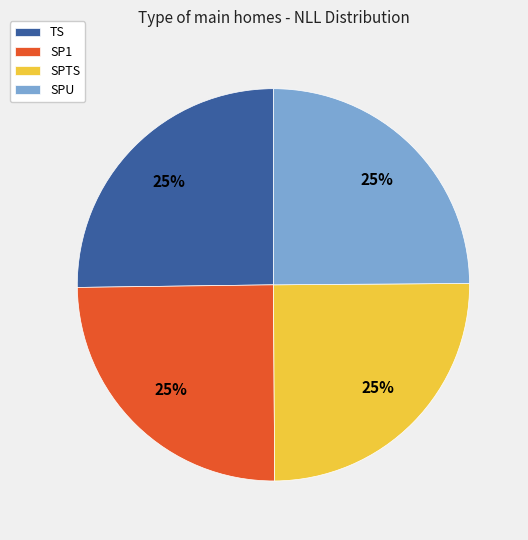

Does any single category account for the majority?

No